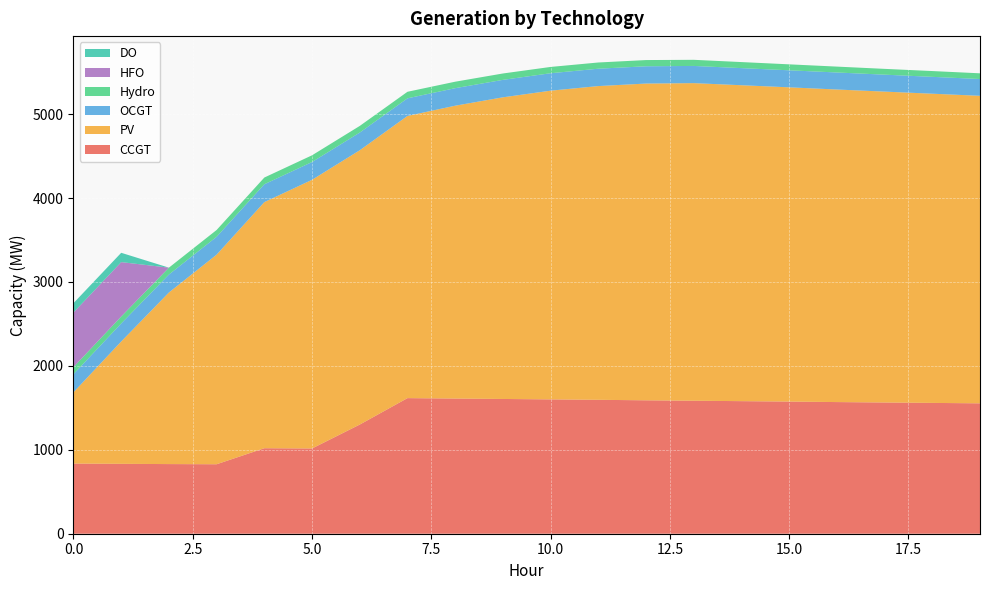

Reading left to right, extract all data points from this chart.

CCGT: 836	833	830	828	1019	1016	1301	1616	1611	1606	1601	1596	1590	1585	1580	1575	1569	1564	1559	1554
PV: 850	1458	2045	2498	2933	3202	3269	3363	3490	3595	3679	3739	3775	3785	3765	3745	3725	3705	3685	3665
OCGT: 216	215	214	213	213	212	211	210	209	208	208	207	206	205	204	203	203	202	201	200
Hydro: 84	83	82	81	80	80	79	78	77	76	75	74	74	73	72	71	70	69	69	68
HFO: 651	648	0	0	0	0	0	0	0	0	0	0	0	0	0	0	0	0	0	0
DO: 111	111	0	0	0	0	0	0	0	0	0	0	0	0	0	0	0	0	0	0